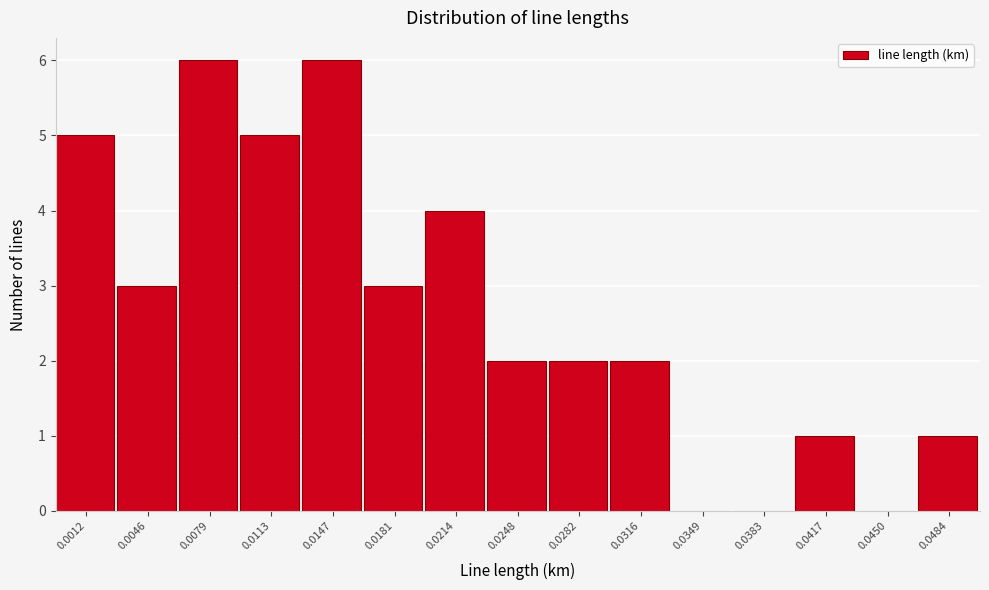

Reading left to right, what are all the values shown in this chart?

0.0012=5	0.0046=3	0.0079=6	0.0113=5	0.0147=6	0.0181=3	0.0214=4	0.0248=2	0.0282=2	0.0316=2	0.0349=0	0.0383=0	0.0417=1	0.0450=0	0.0484=1